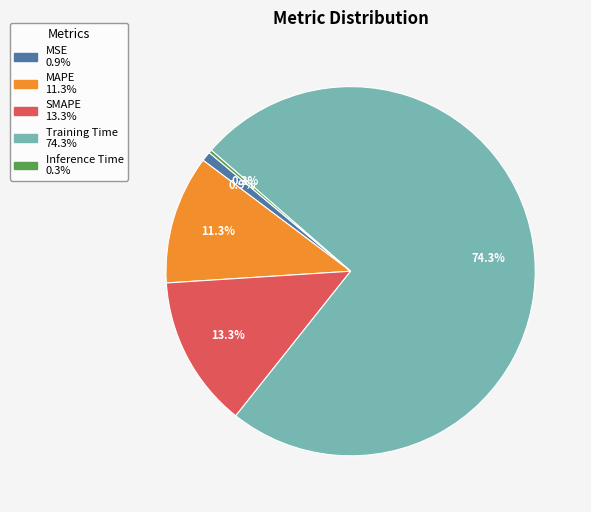

Does SMAPE account for over 50% of the chart?

No